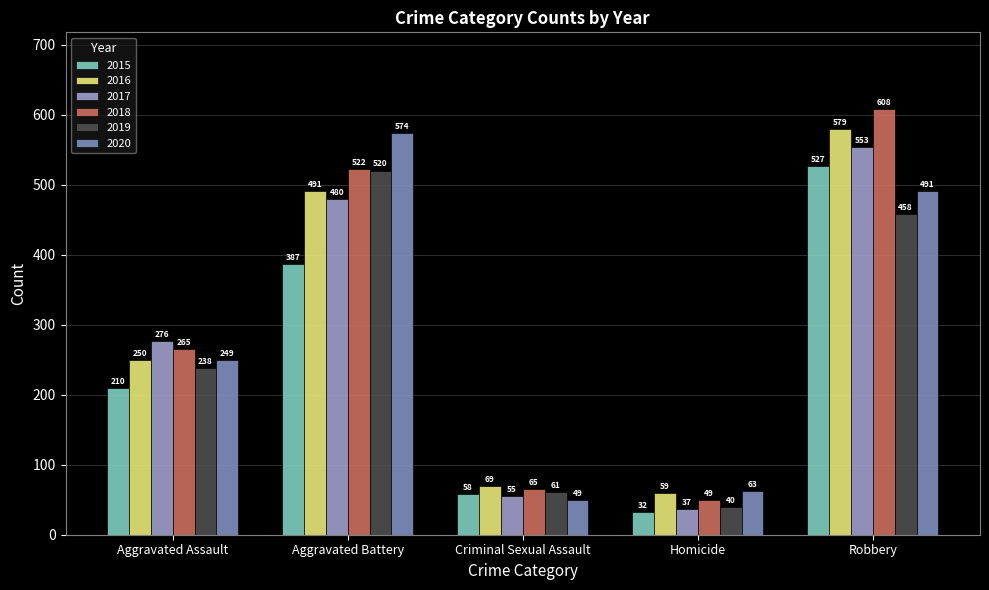

Which series has the largest total across all categories?

2018